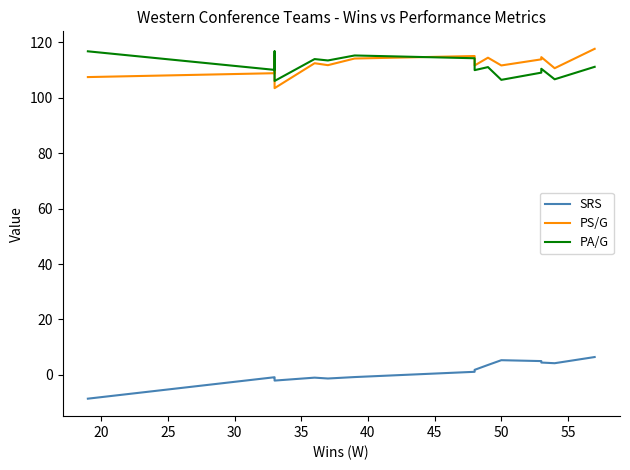

True or false: SRS and PS/G cross at least once.

False